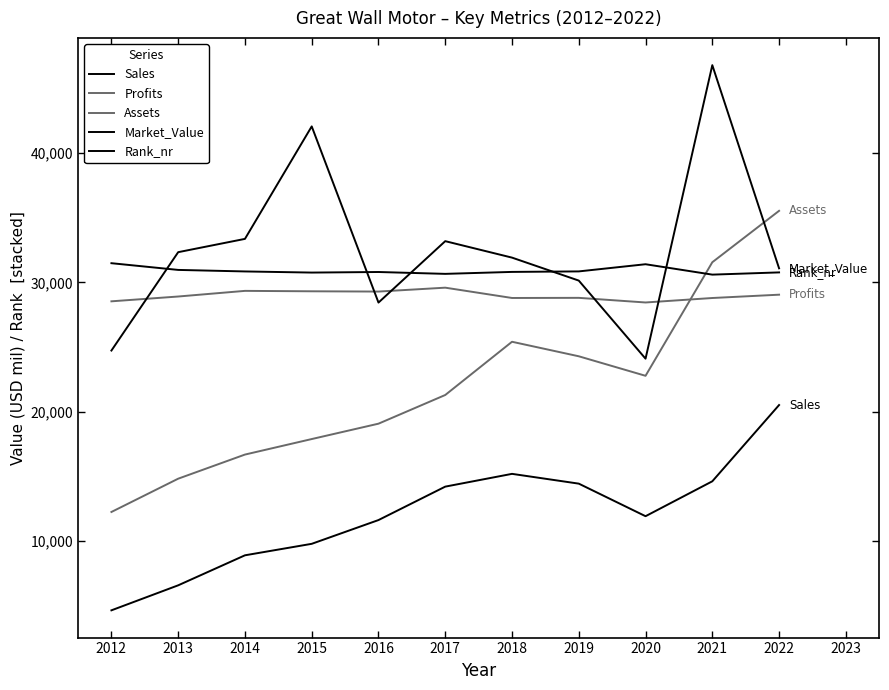

How many lines are shown in the chart?

5